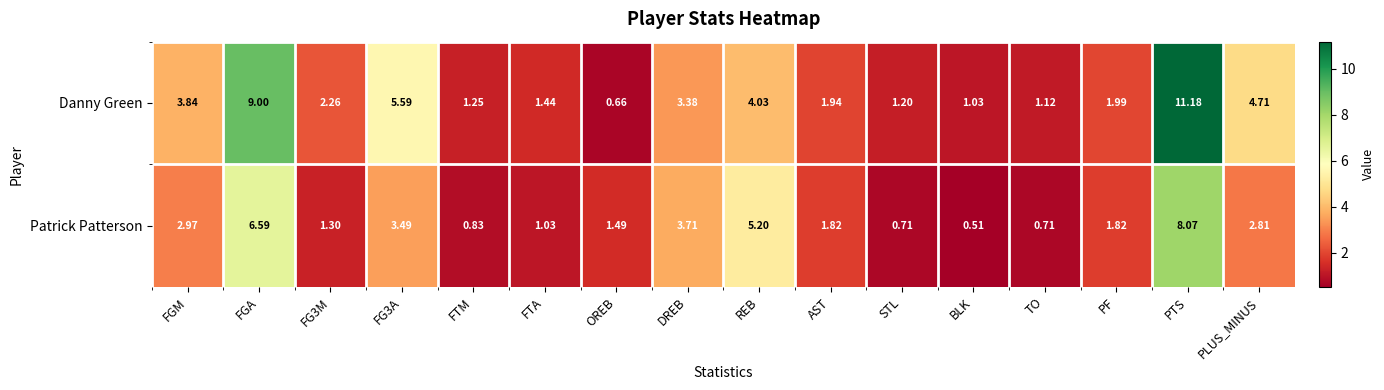

Which category has the lowest value across all series?

BLK